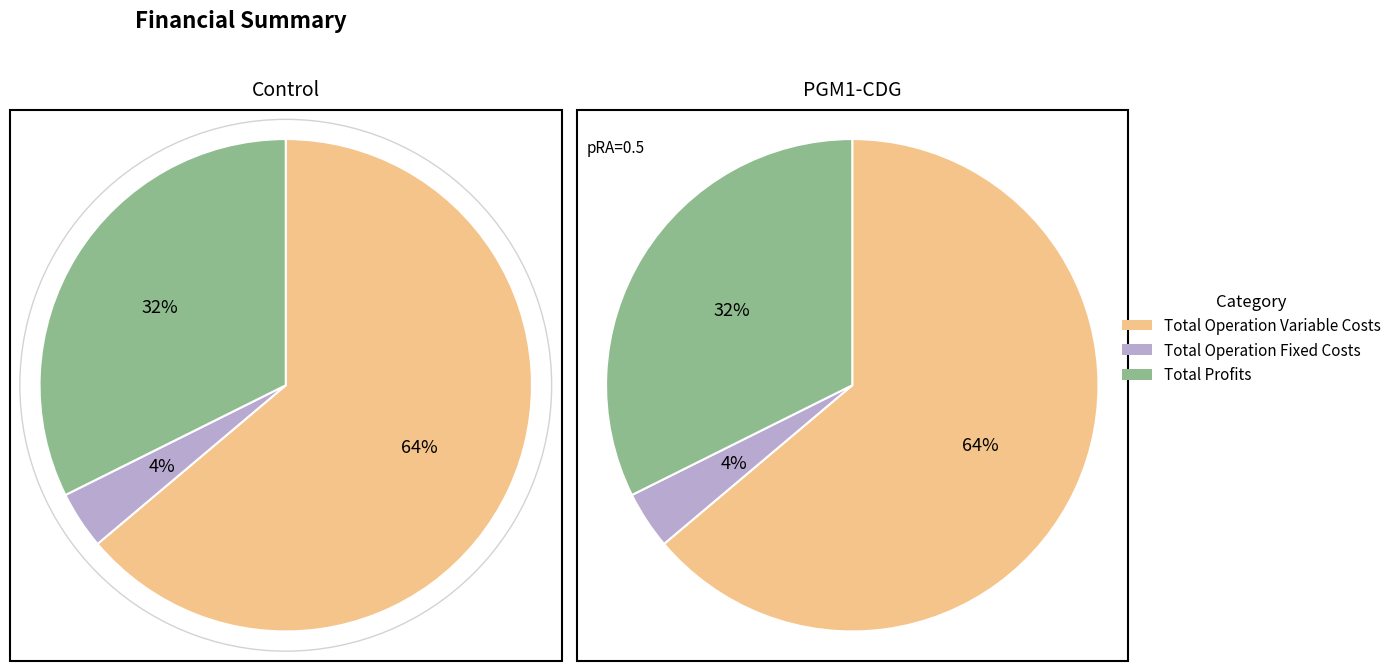

What percentage is the Total Operation Fixed Costs slice, to the nearest percent?

4%